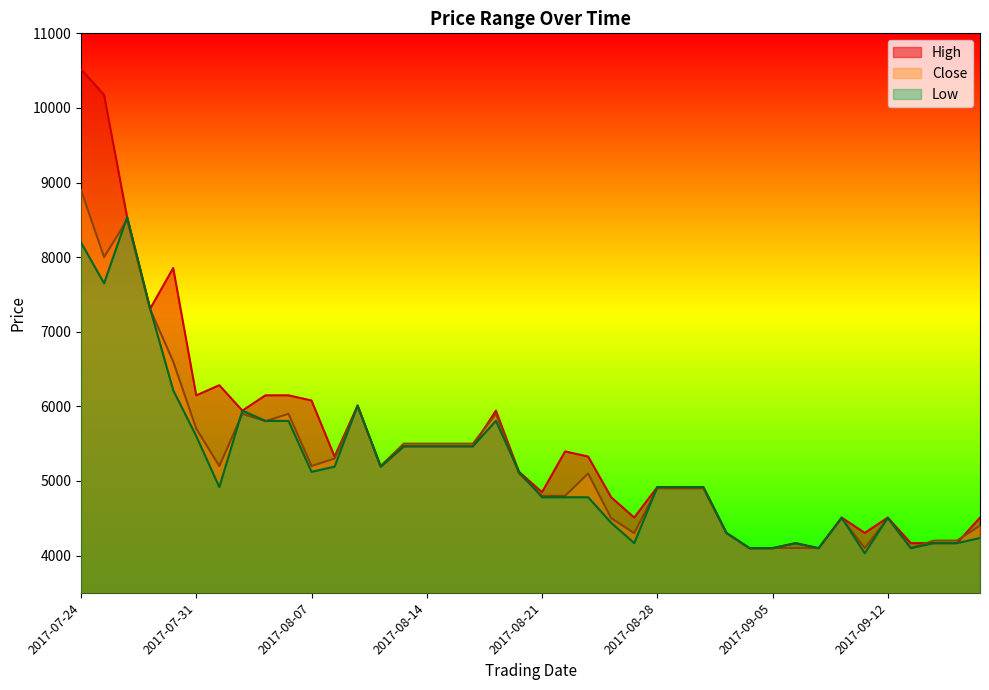

The value of Low at 2017-08-16 is 9412. True or false?

False